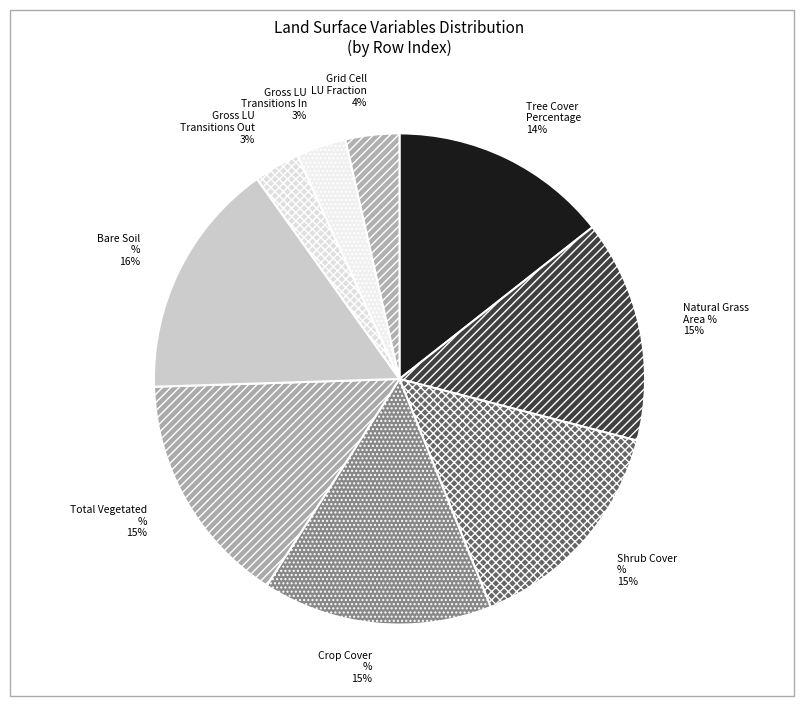

To the nearest percent, what portion does Bare Soil % represent?

16%